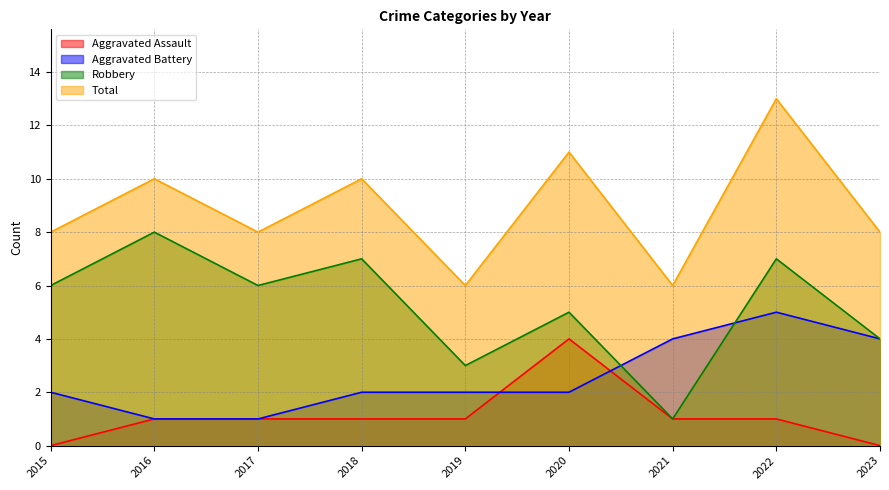

Which series has the largest range (max minus min)?

Robbery